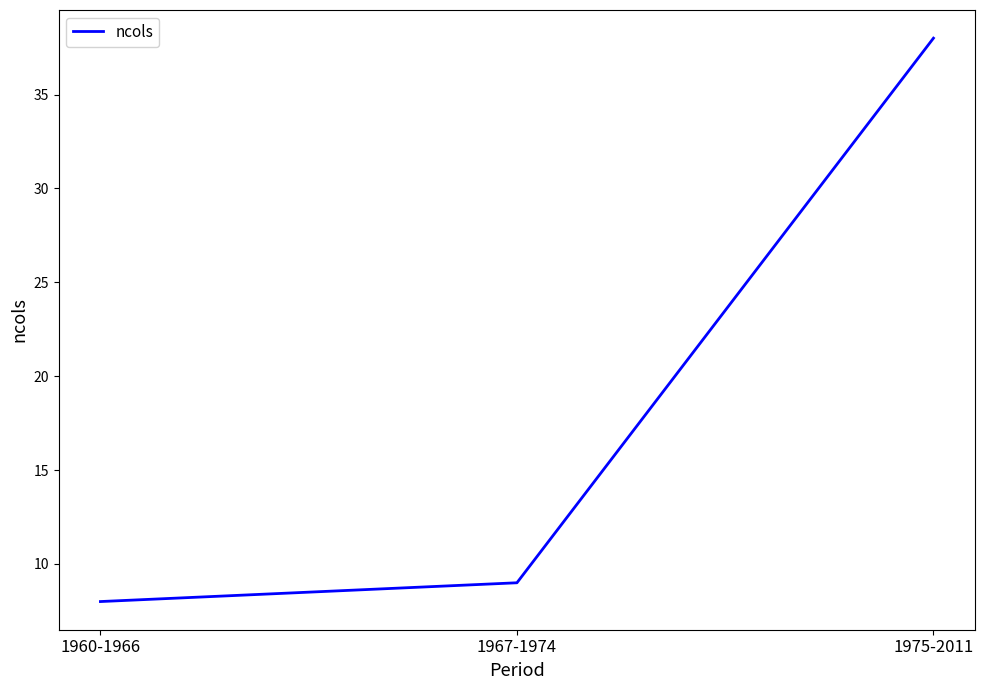

What is the greatest value displayed?

38